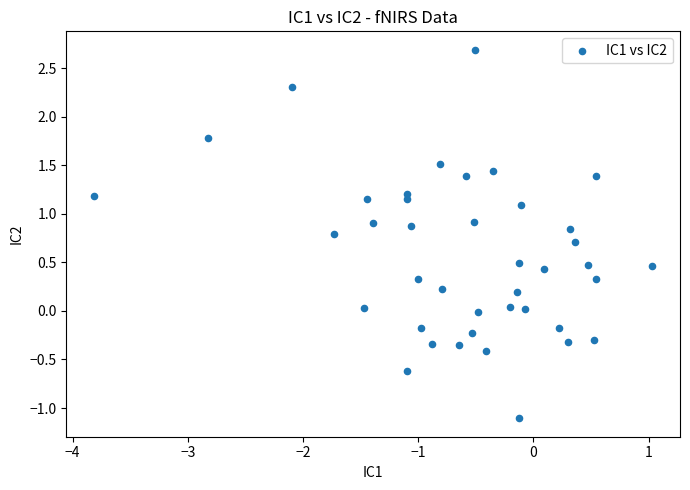

What is the range of X values (max minus min)?

4.8